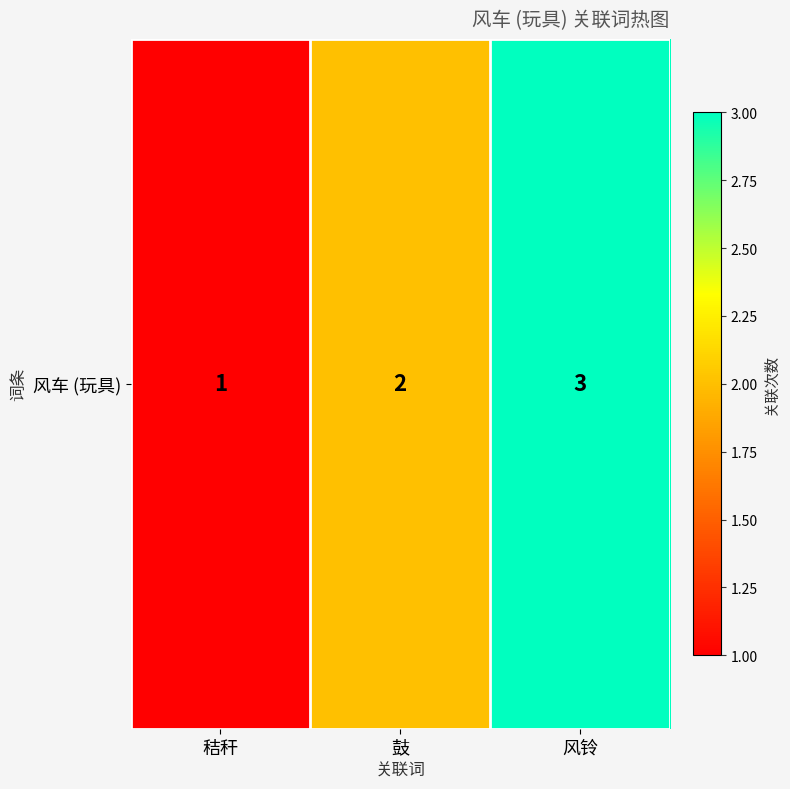

How many values are between 1 and 3?

3